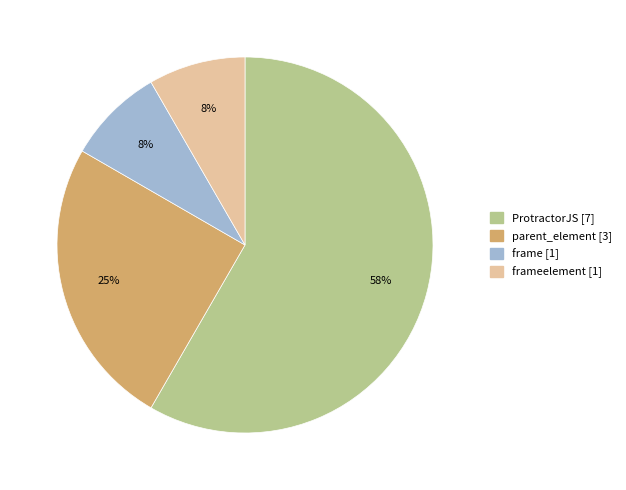

Is there any slice that represents more than half of the pie?

Yes